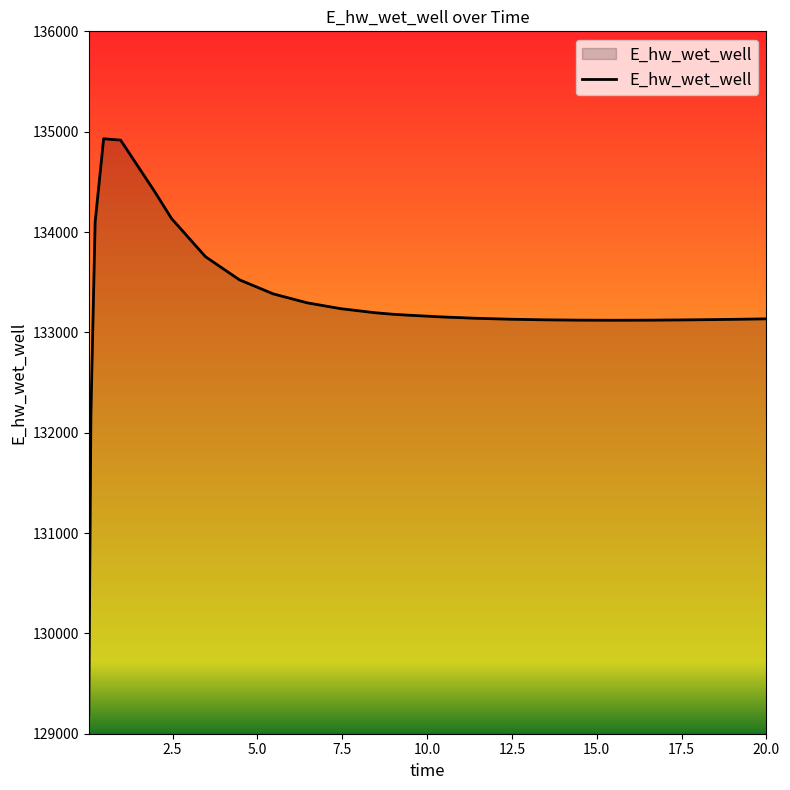

What is the difference between the maximum and minimum values?

5746.8